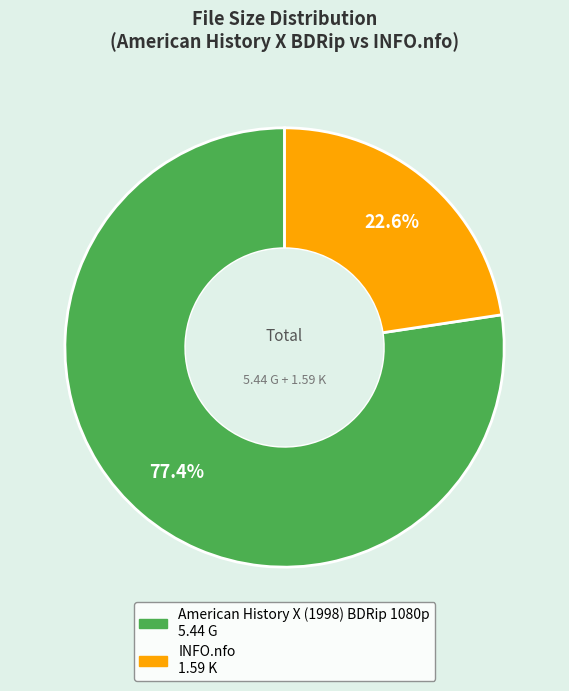

Count the number of slices in the pie.

2